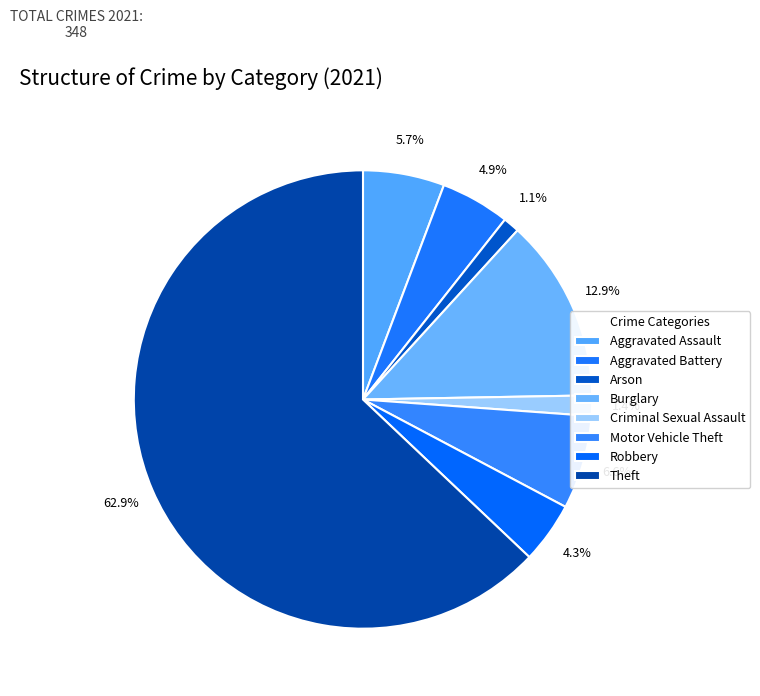

Which category has the biggest portion of the pie?

Theft